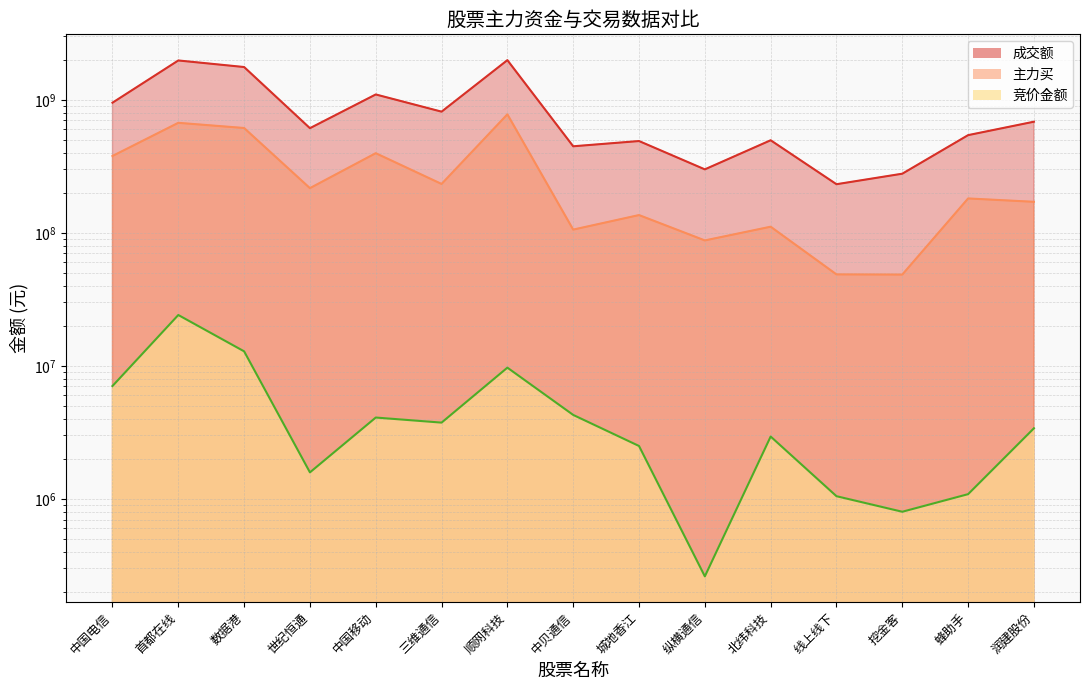

At which category does the chart reach its minimum across all series?

纵横通信